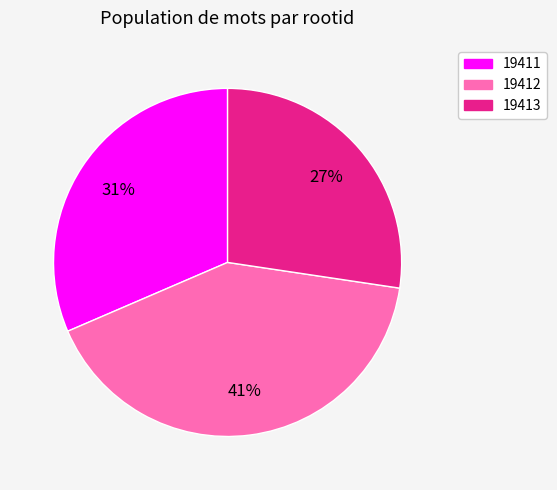

Does 19413 represent more than half of the total?

No